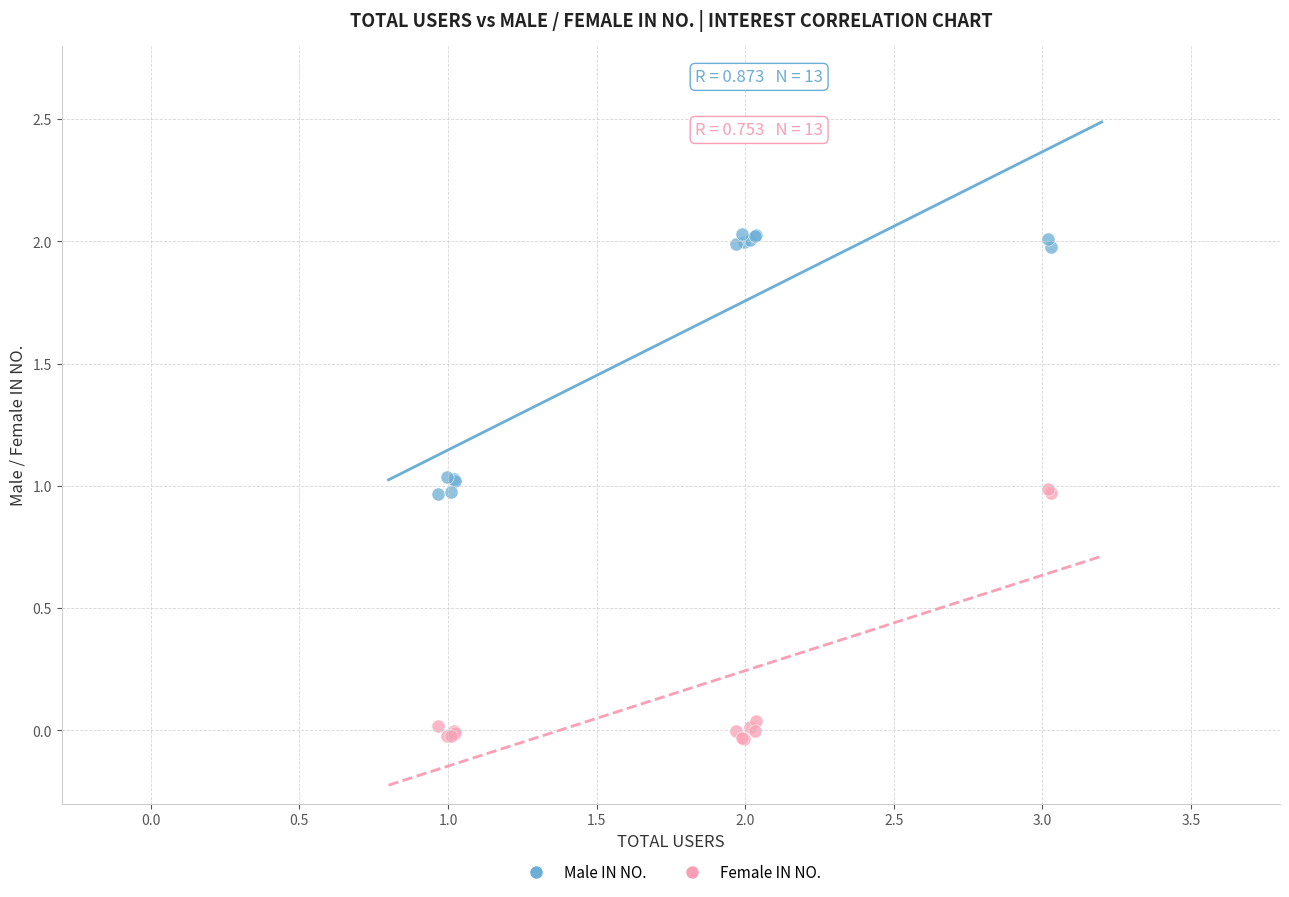

Which series reaches the maximum Y coordinate?

Male IN NO.